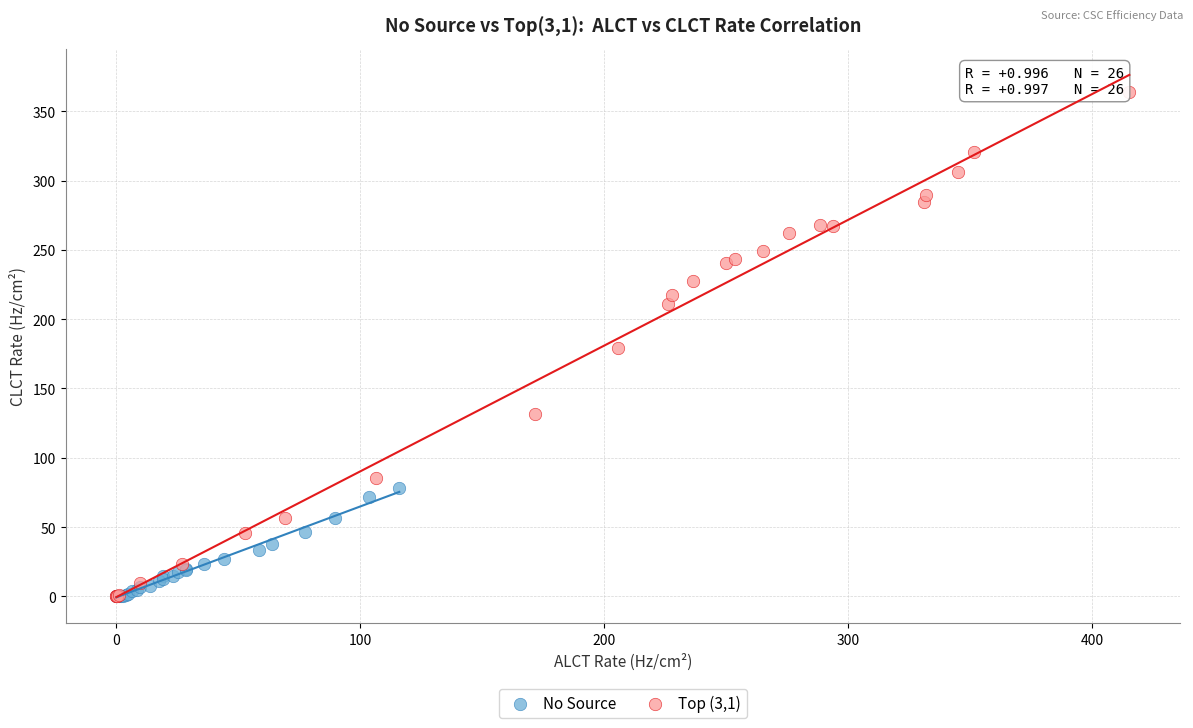

Which series has the largest Y range (max minus min)?

Top (3,1)